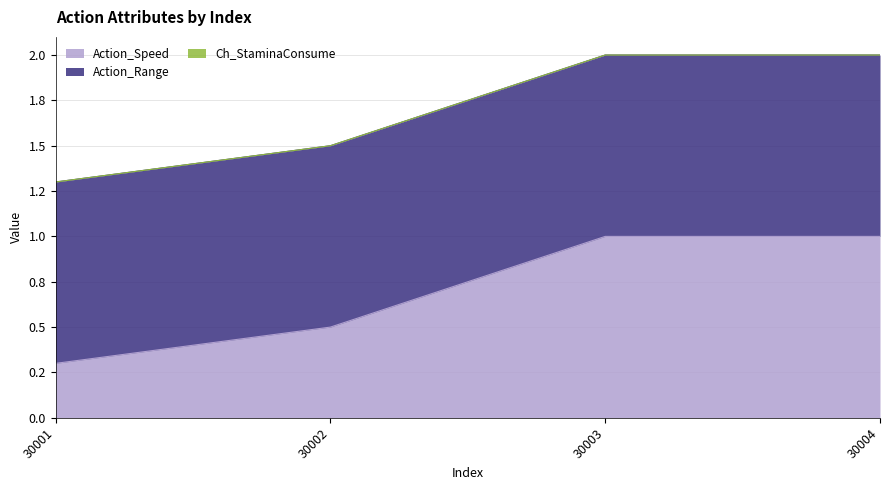

The Action_Speed series shows 1.0 at 30004. True or false?

True